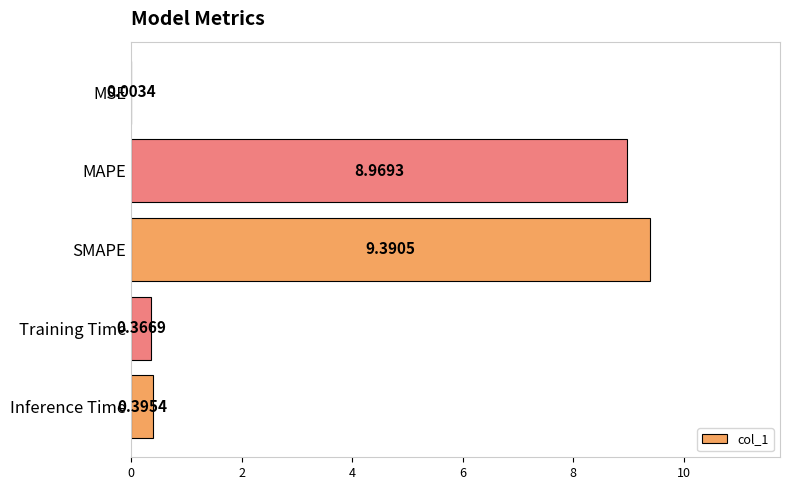

Where is the data nearest to the value 4?

Inference Time